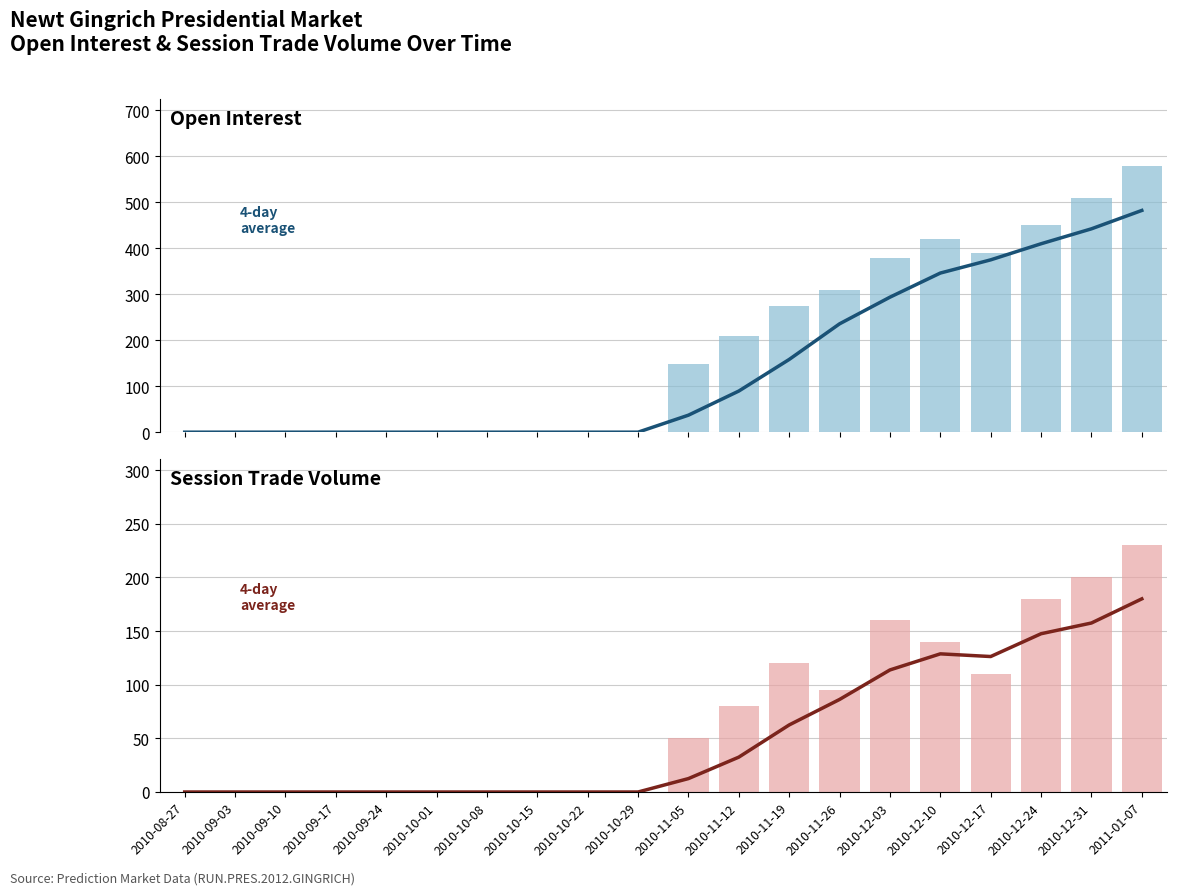

Which series has the largest total across all categories?

open interest